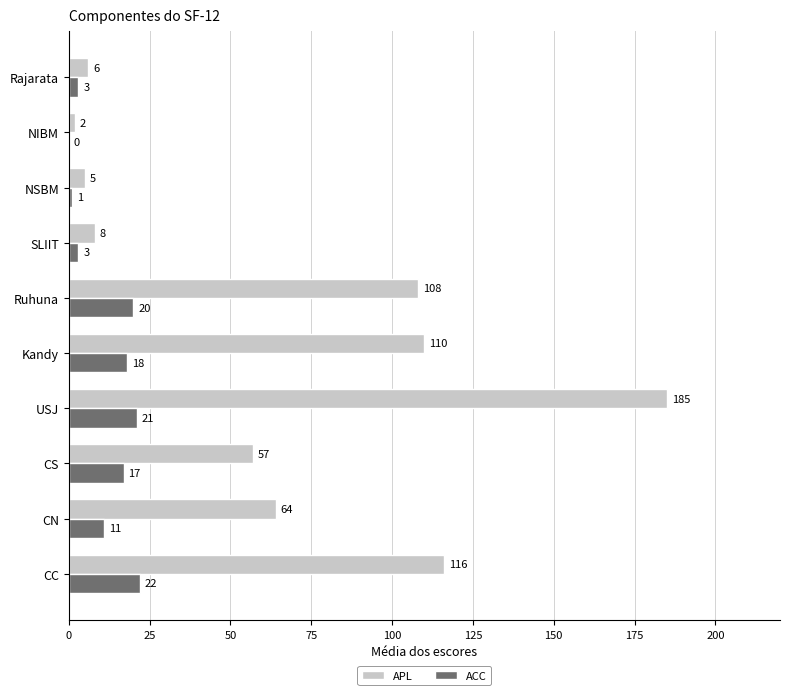

At which label is APL closest to 93?

Ruhuna